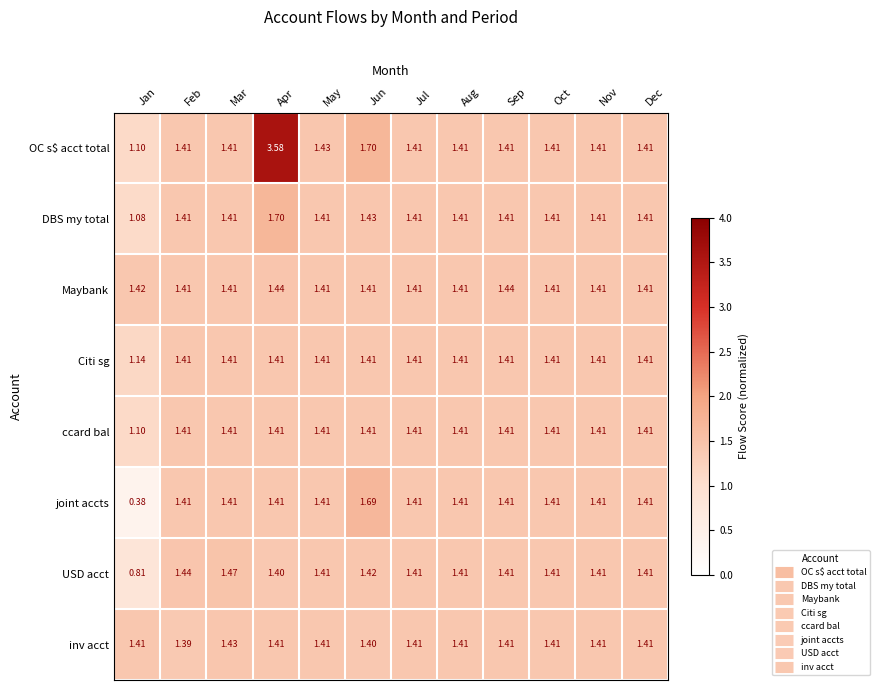

Which category has the highest value in the joint accts series?

Jun